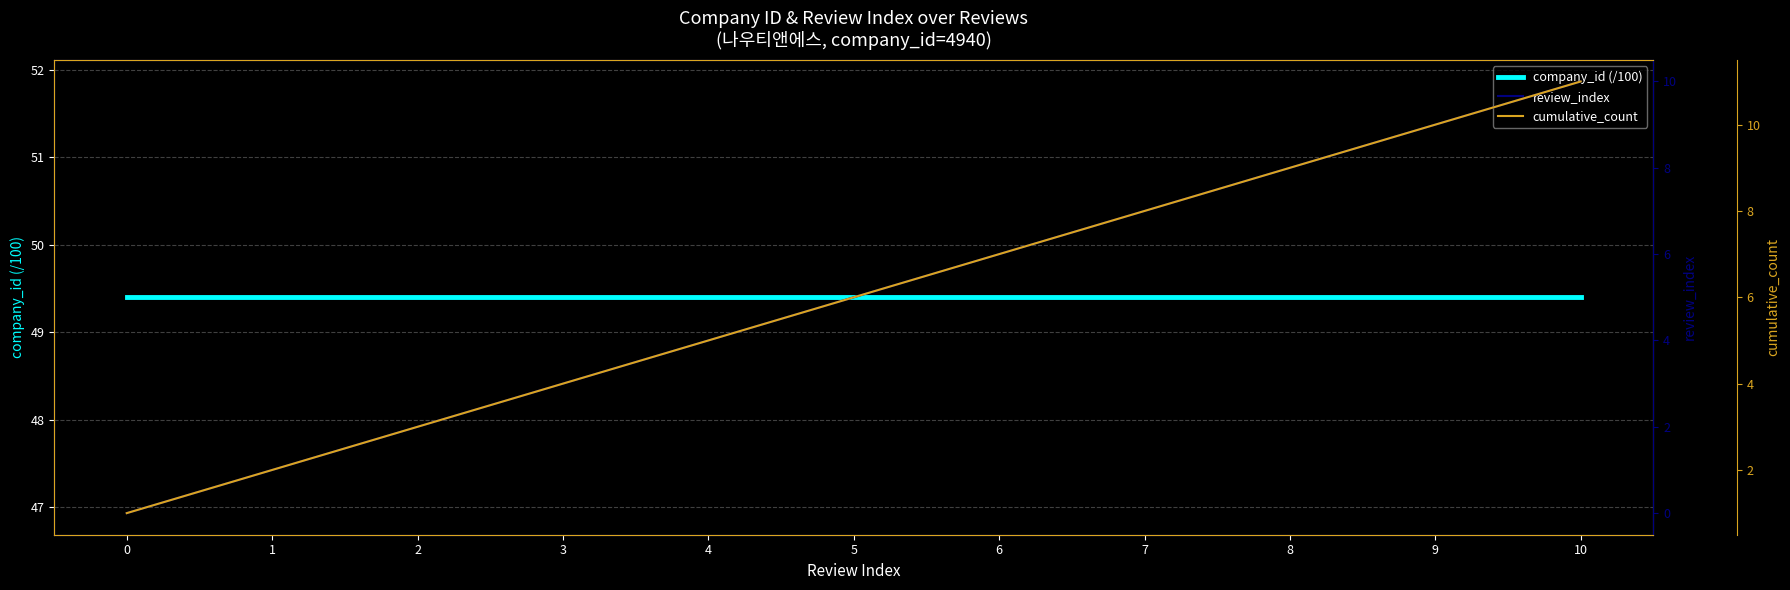

How many lines are shown in the chart?

3